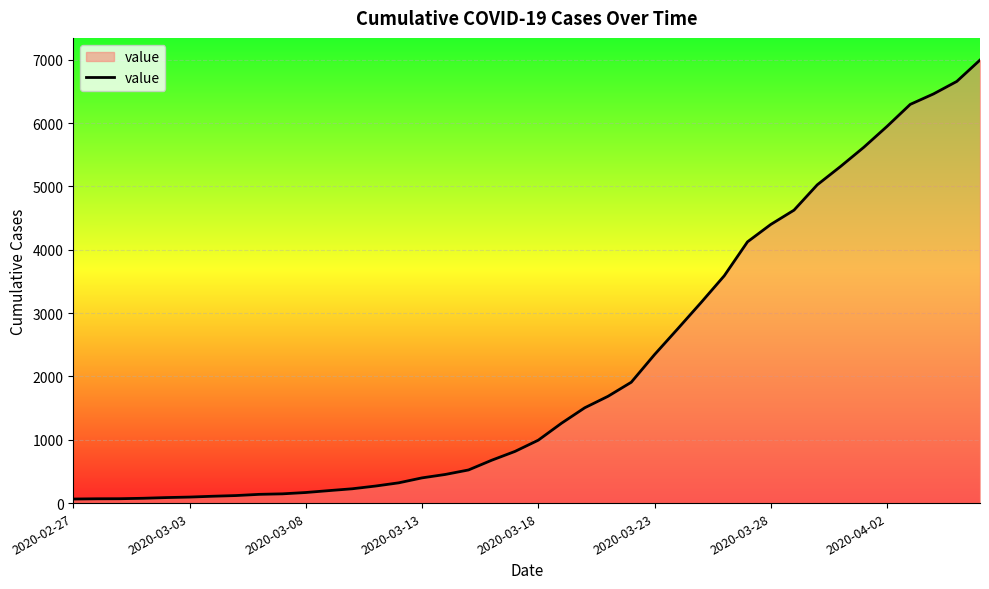

How many lines are shown in the chart?

1